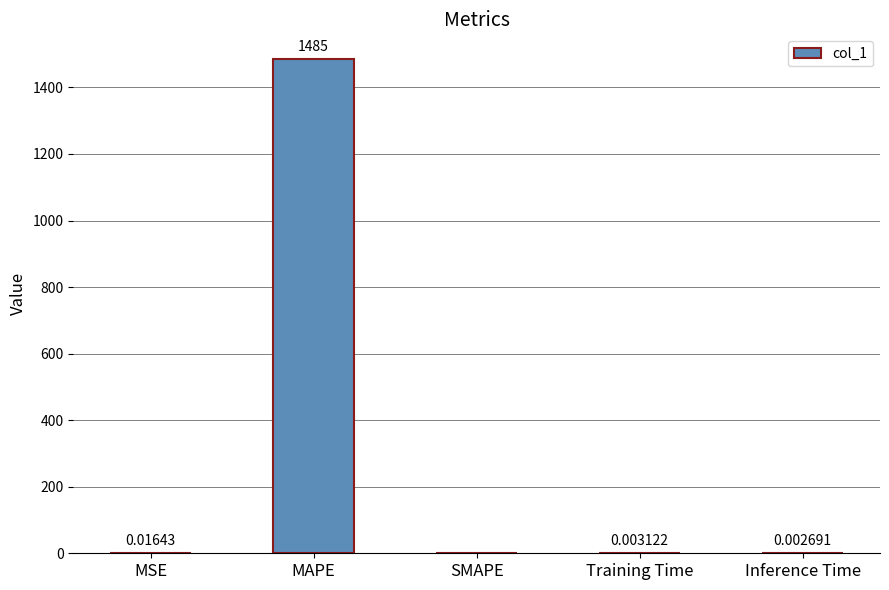

Which has a higher value, Inference Time or MAPE?

MAPE